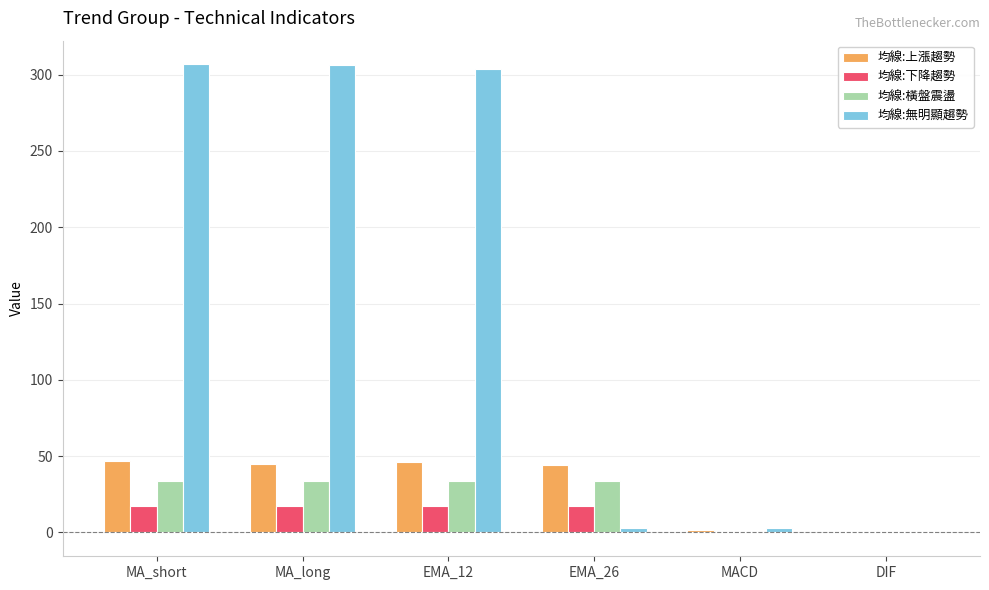

Are the bars grouped side by side (vs. stacked)?

Yes